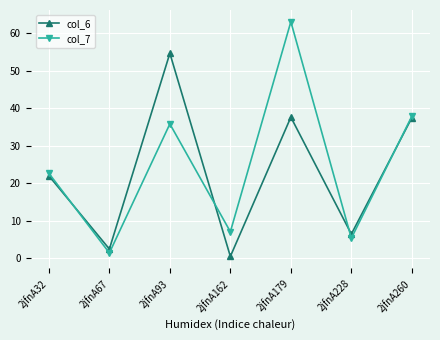

At which category does col_6 reach its first local peak?

2jfnA93